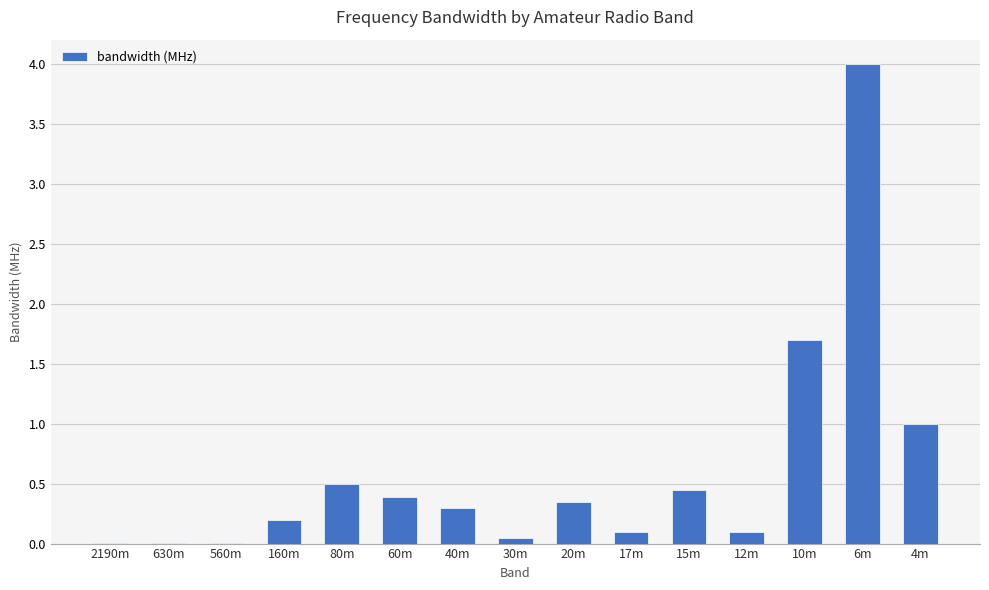

True or false: the data shows 0.2 at 160m.

True